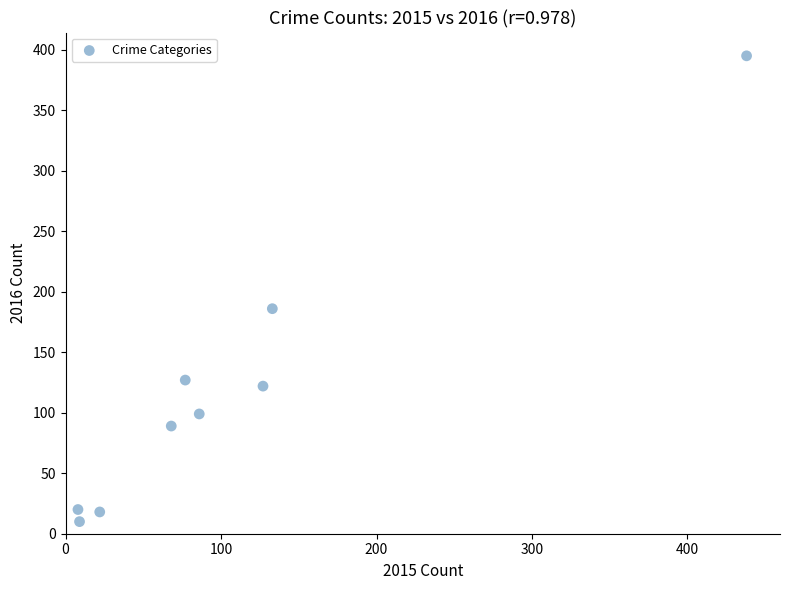

What is the average X value?

108